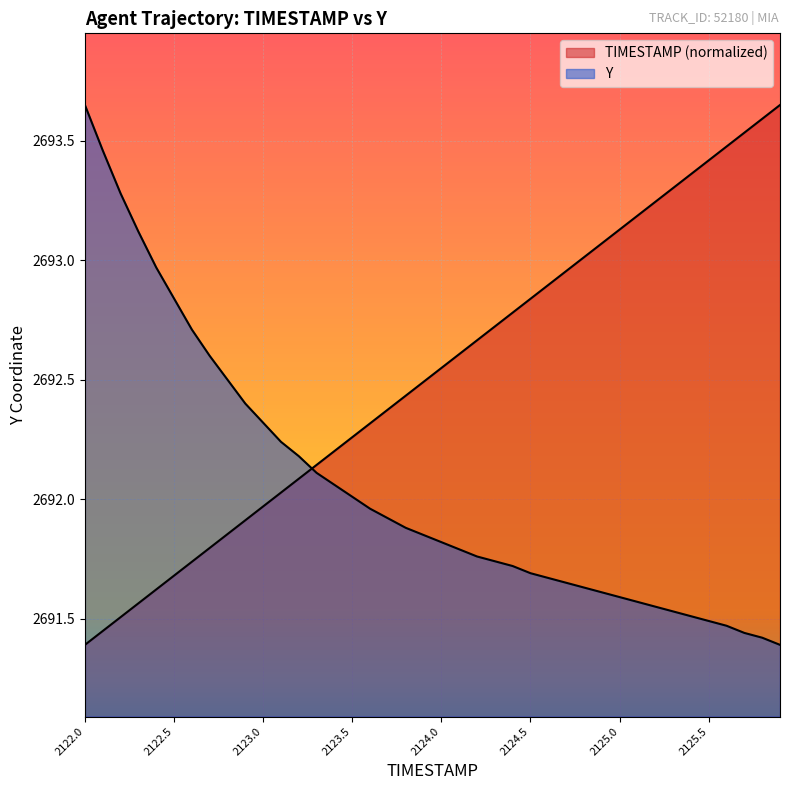

How many intersections are there between Y and TIMESTAMP?

1